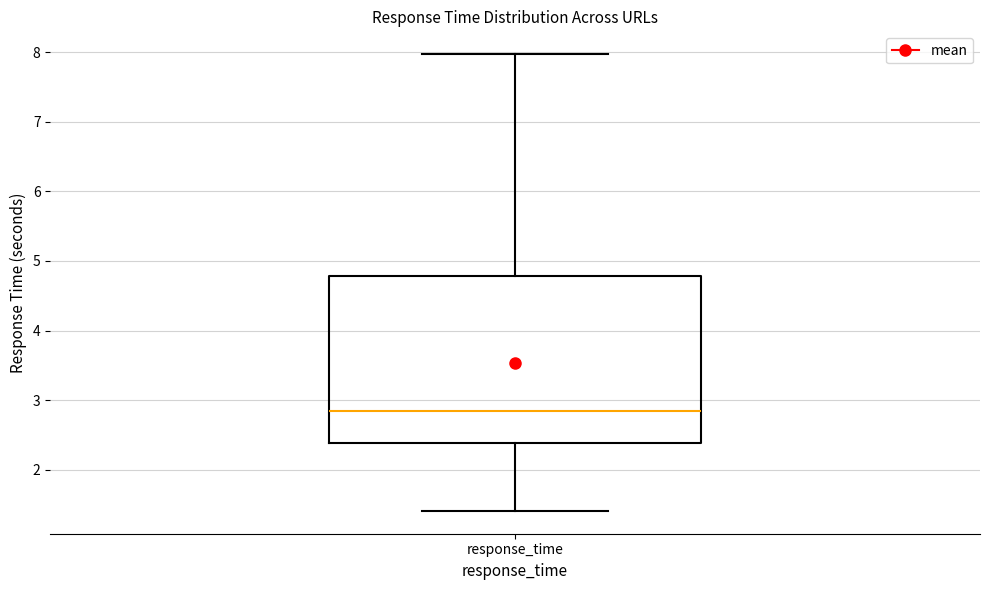

Transcribe this box plot: give where the median line is, the range the box spans, and where the two whiskers end, as read against the y-axis. The values are not printed on the chart, so give them approximately, as read against the axis.

median 2.8, box 2.4 to 4.8, whiskers 1.4 to 8.0